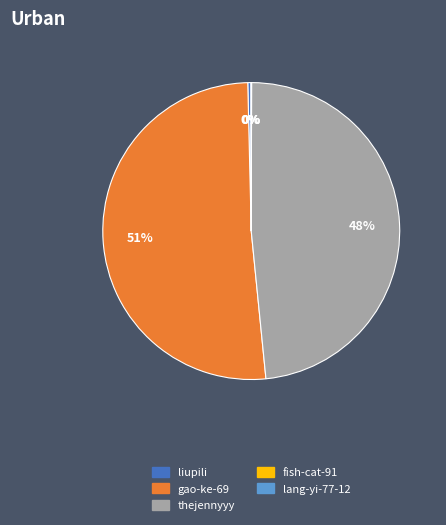

True or false: thejennyyy accounts for 36% of the total.

False